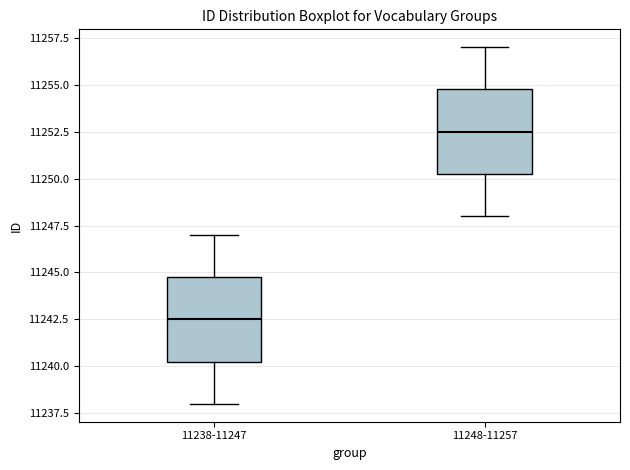

Which box's median line is the lowest?

11238-11247